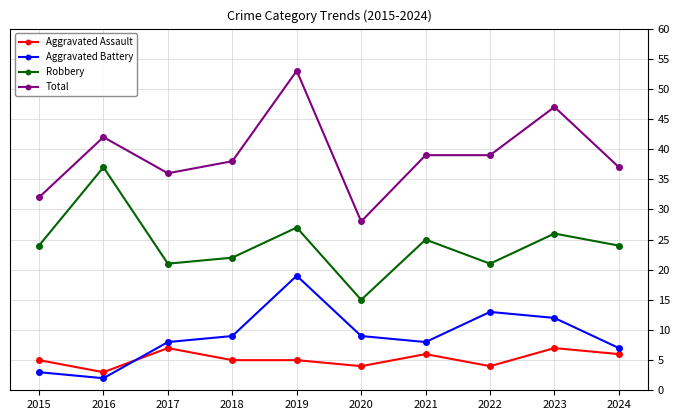

What are all the series names shown in the legend?

Aggravated Assault, Aggravated Battery, Robbery, Total